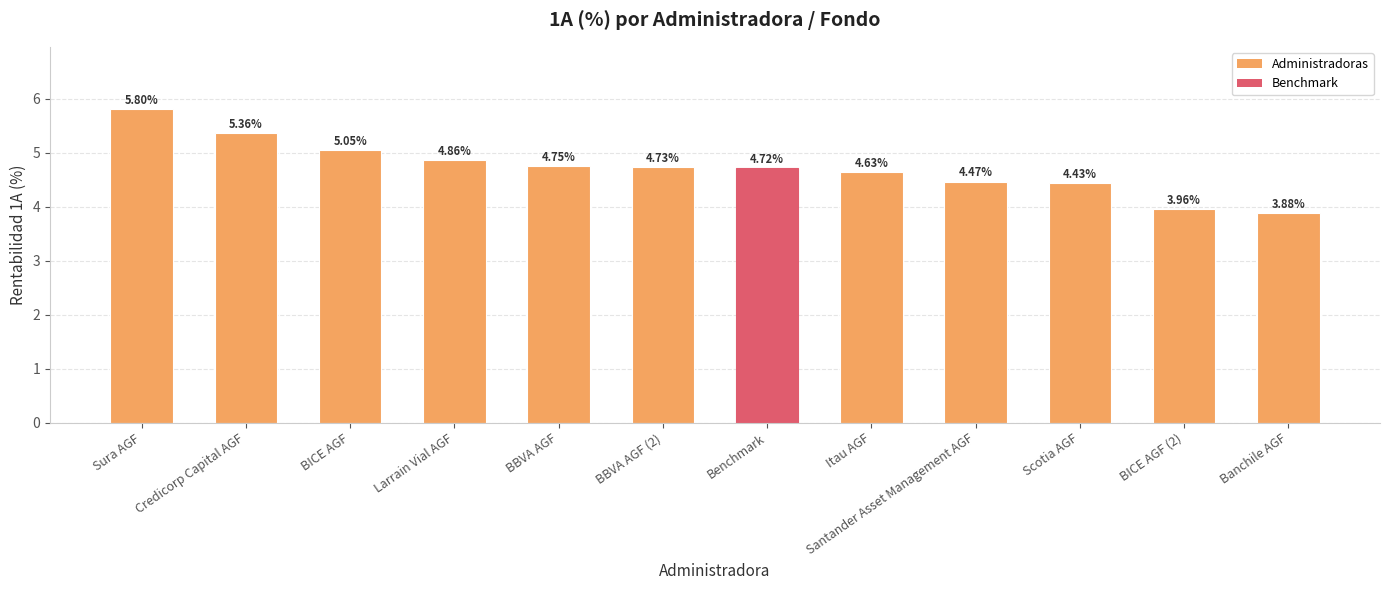

What is the change in value from Credicorp Capital AGF to BBVA AGF?

-0.6